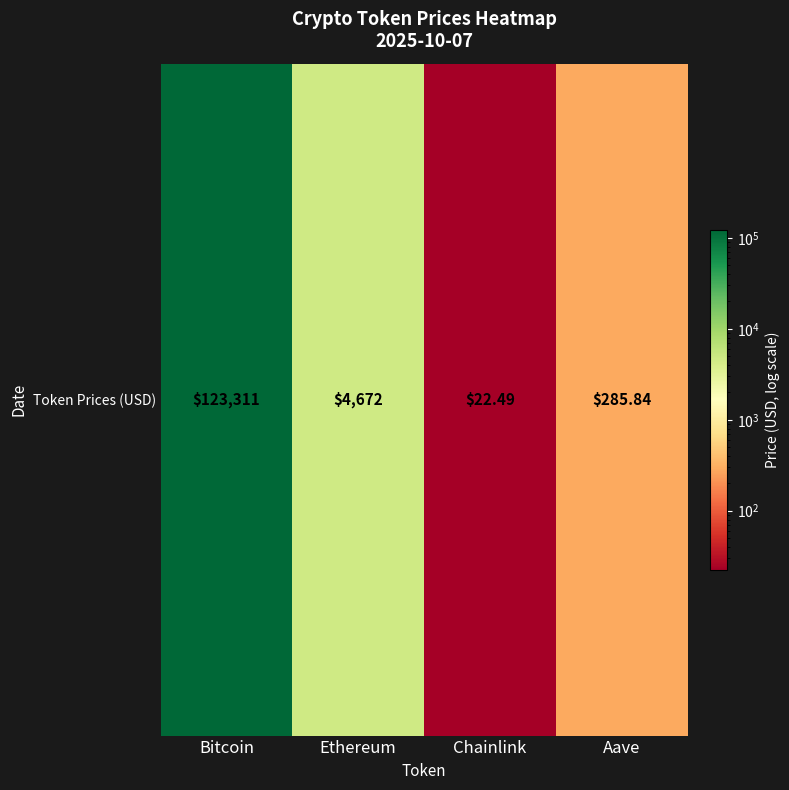

The value at Bitcoin is 195847.1. True or false?

False